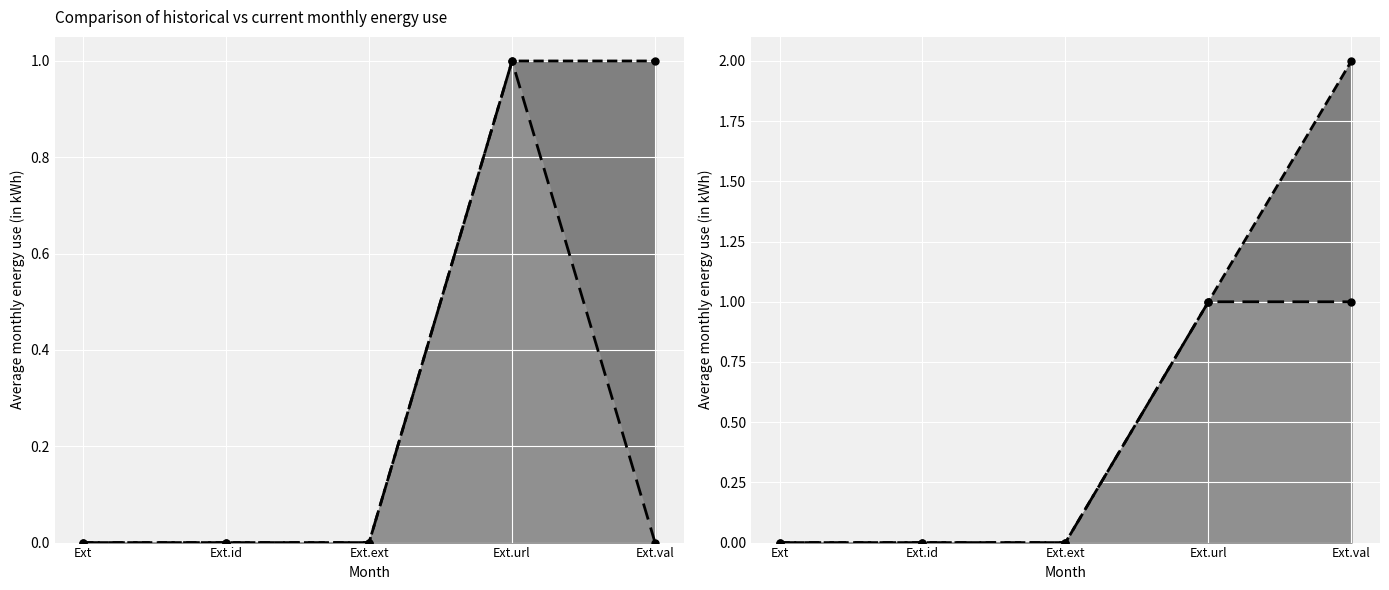

Is the value of Min at Ext.id greater than the value of Min (cumulative) at Ext?

No